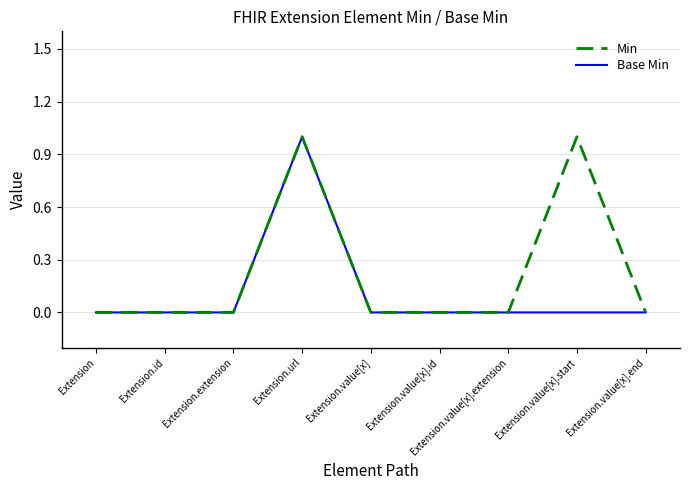

The Min series shows 0 at Extension.value[x].extension. True or false?

True